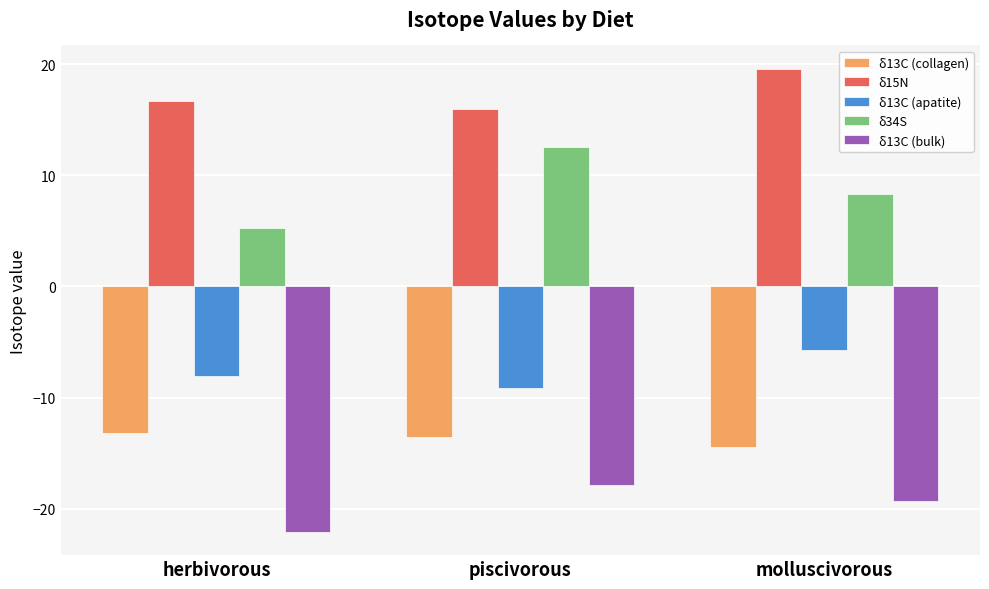

Which series has the largest range (max minus min)?

δ34S